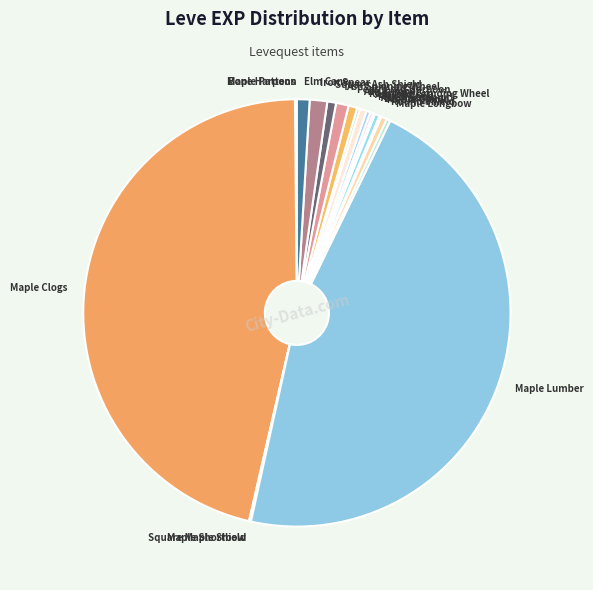

The Ragstone Grinding Wheel slice represents 1% of the pie. True or false?

True